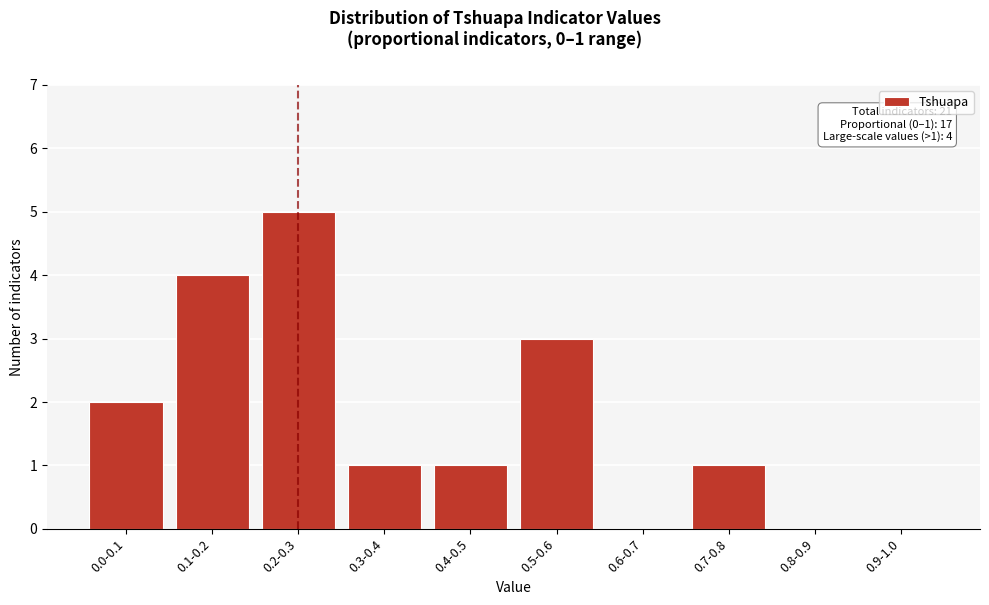

Reading left to right, what are all the values shown in this chart?

0.0-0.1=2	0.1-0.2=4	0.2-0.3=5	0.3-0.4=1	0.4-0.5=1	0.5-0.6=3	0.6-0.7=0	0.7-0.8=1	0.8-0.9=0	0.9-1.0=0